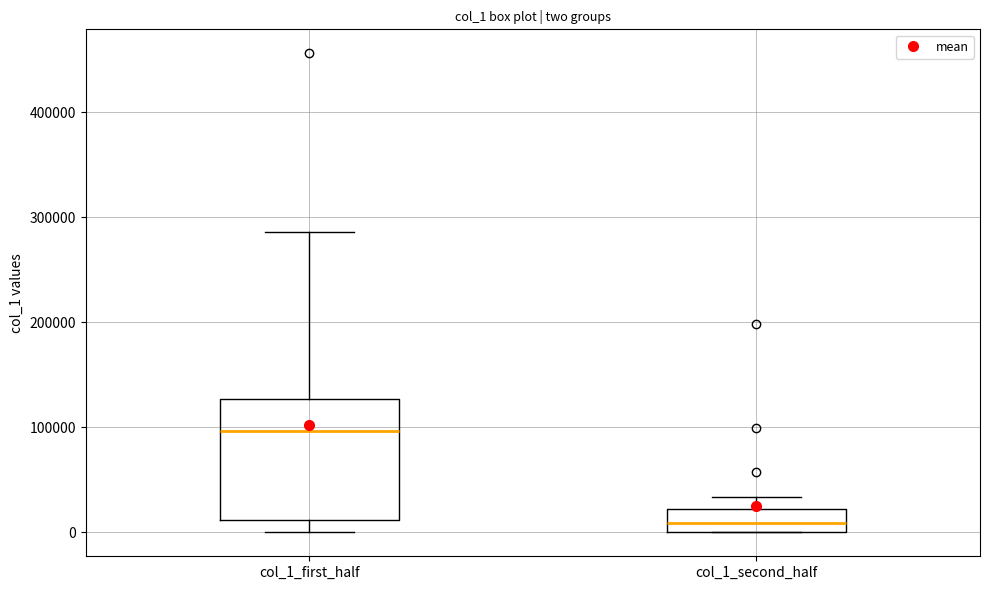

Reading left to right, read every box against the y-axis: the position of its median line, the range the box covers, and the ends of its whiskers. The values are not printed on the chart, so give them approximately, as read against the axis.

col_1_first_half: median 100000, box 10000 to 130000, whiskers 0 to 290000
col_1_second_half: median 10000, box 0 to 20000, whiskers 0 to 30000